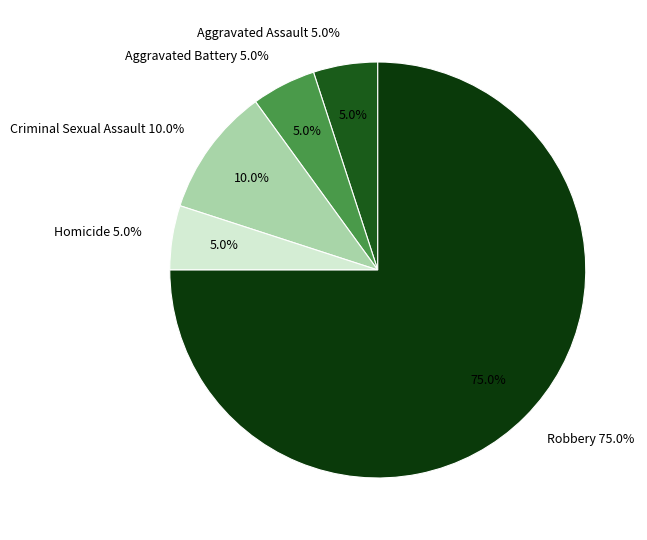

Which slice is the smallest?

Aggravated Assault